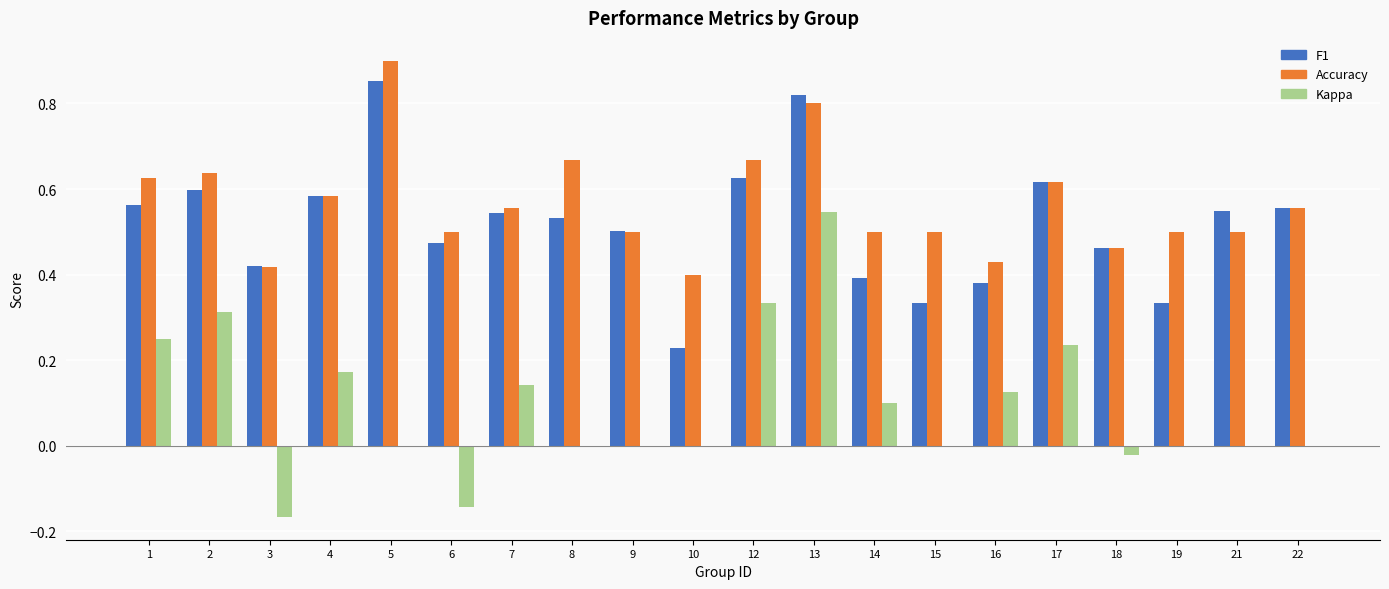

What is the total value across all series at 5?

1.8